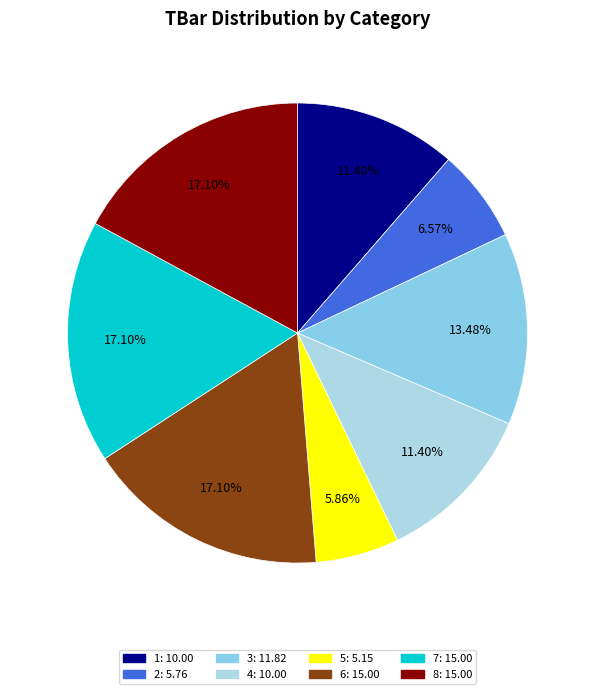

Which slice is the smallest?

5